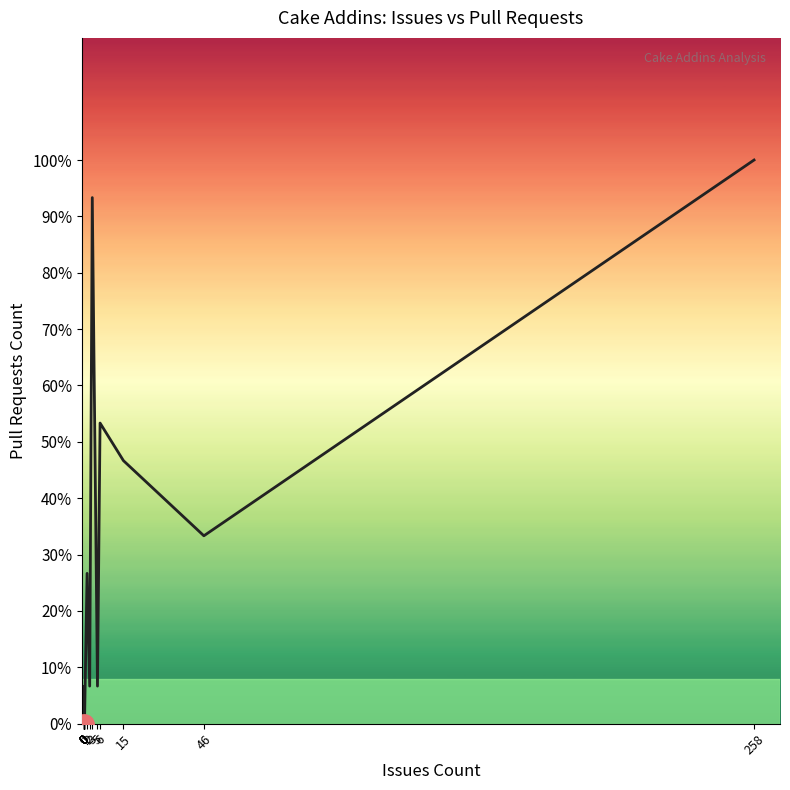

What is the maximum value shown in the chart?

15